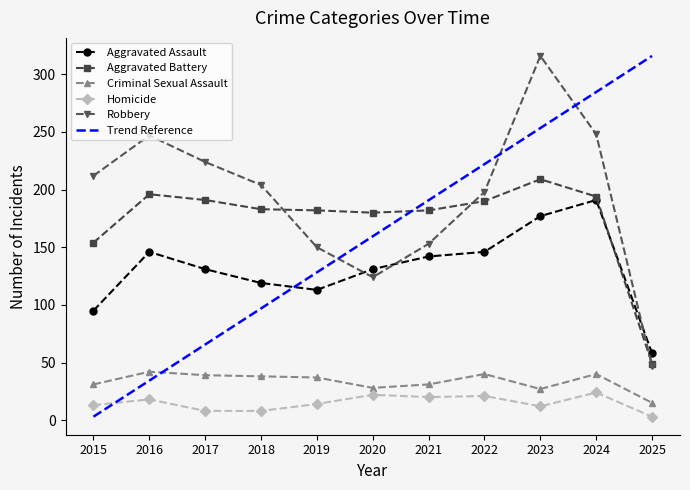

Where does the Criminal Sexual Assault series first go above 37?

2016